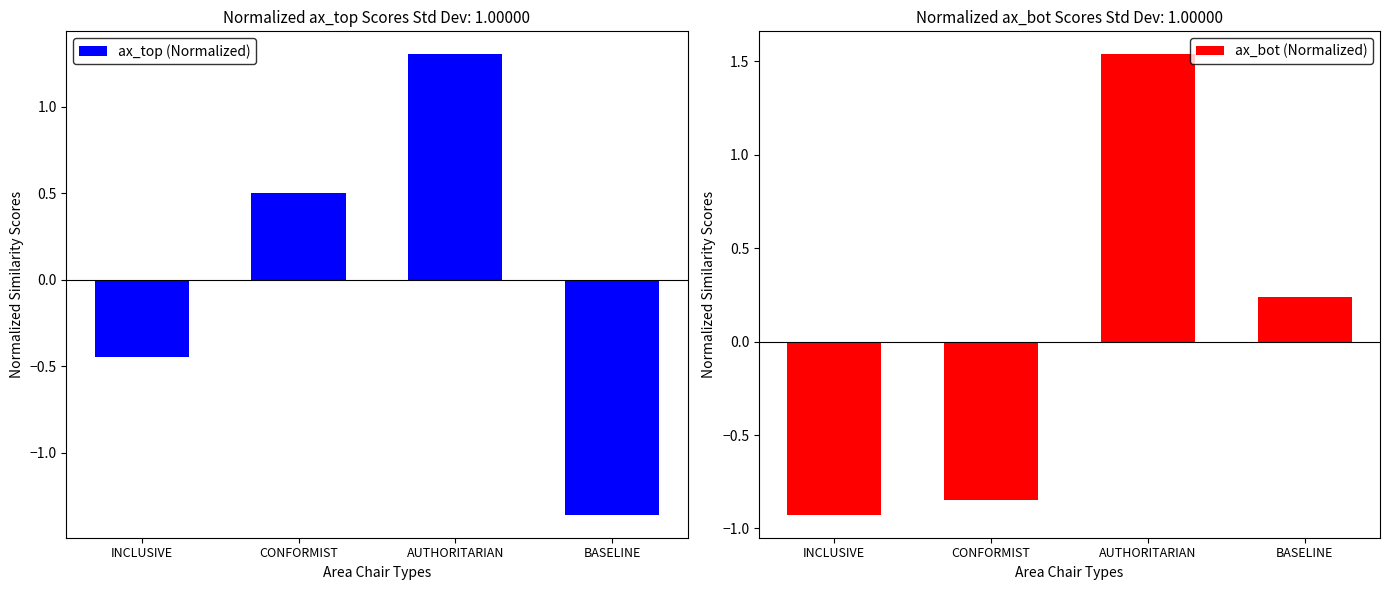

Is it true that ax_bot (Normalized) equals 1.5 at AUTHORITARIAN?

True